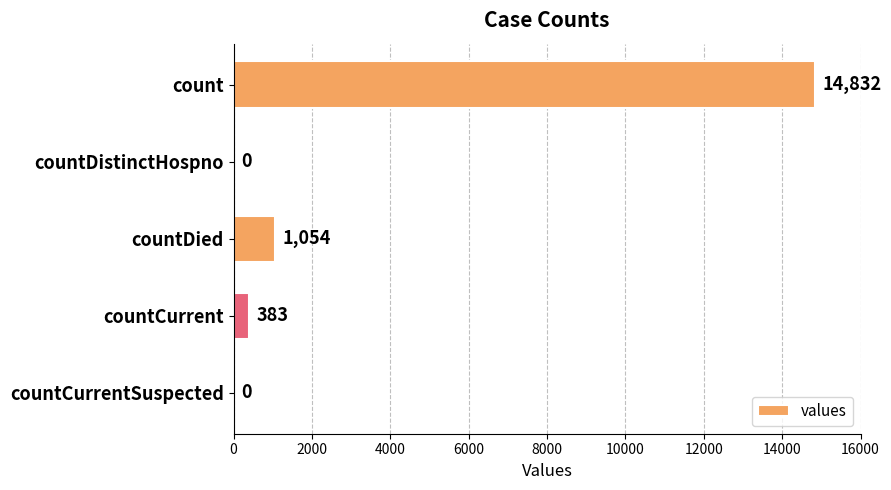

How many positive values are there?

3